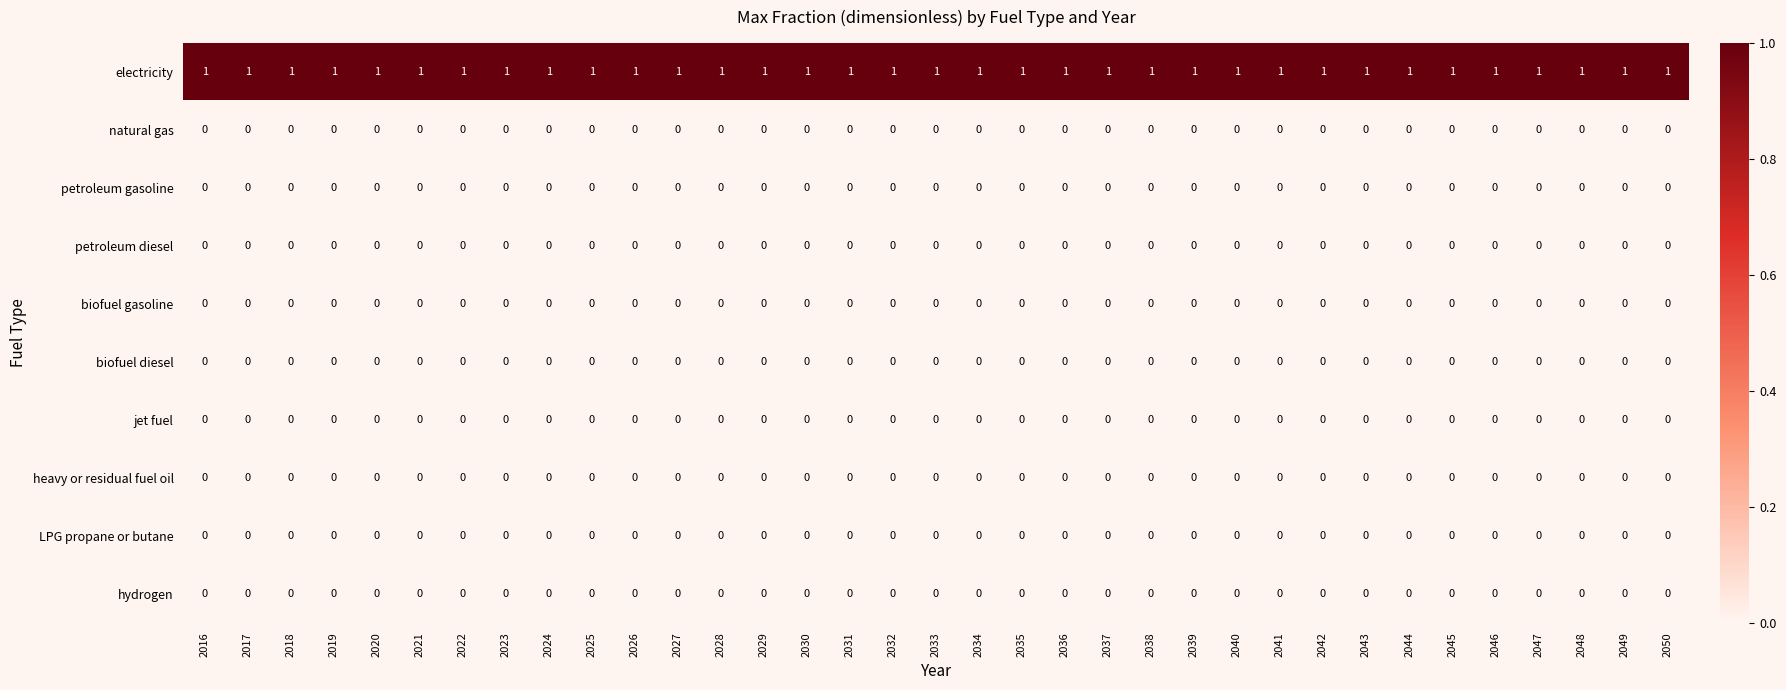

At how many categories does at least one series exceed 0?

35